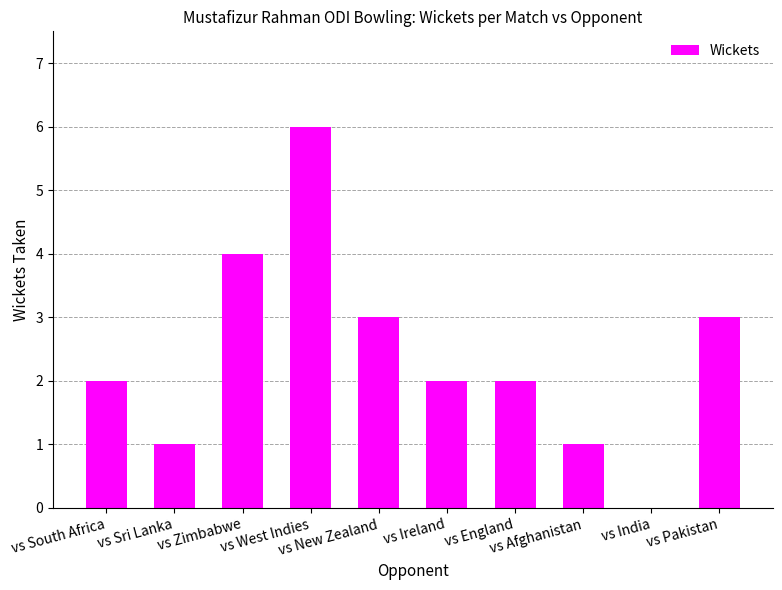

What is the sum of all values?

24